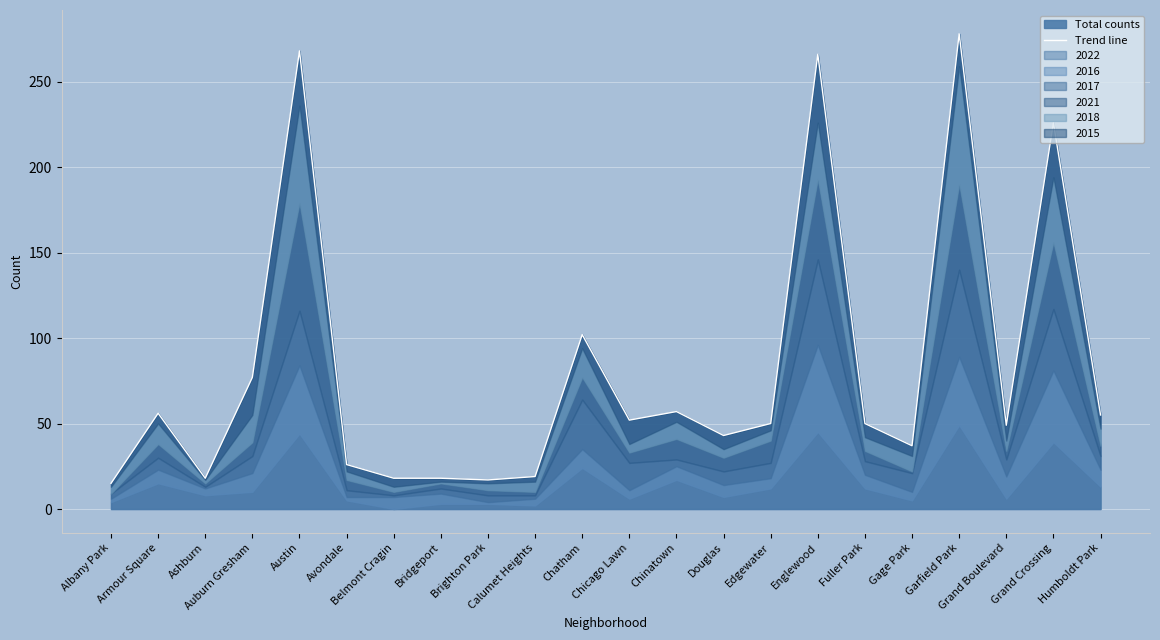

List the labels in order of value, smallest first.

Albany Park, Brighton Park, Ashburn, Belmont Cragin, Bridgeport, Calumet Heights, Avondale, Gage Park, Douglas, Grand Boulevard, Edgewater, Fuller Park, Chicago Lawn, Humboldt Park, Armour Square, Chinatown, Auburn Gresham, Chatham, Grand Crossing, Englewood, Austin, Garfield Park